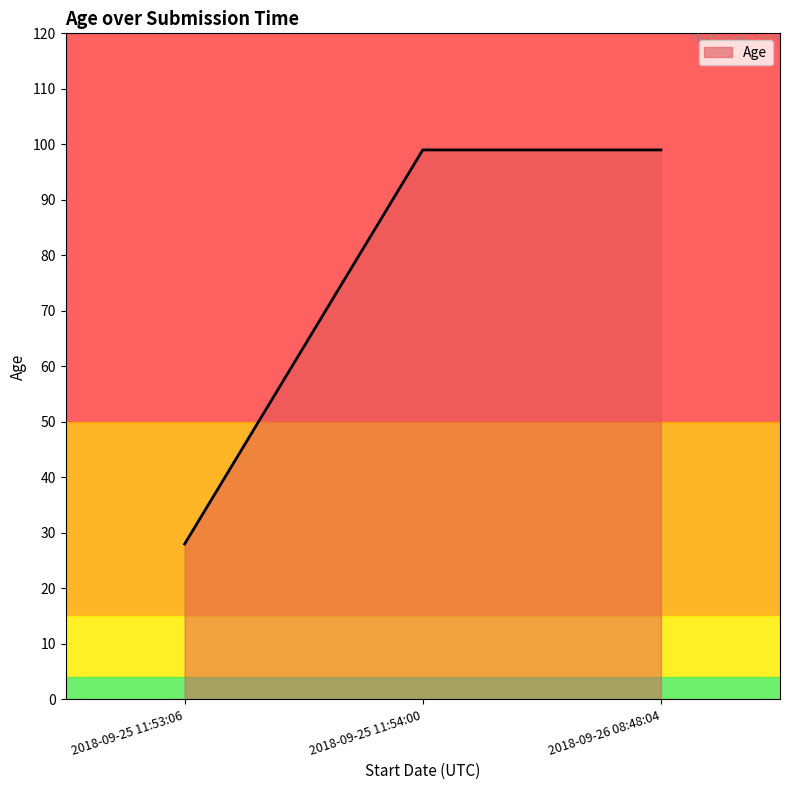

Between 2018-09-26 08:48:04 and 2018-09-25 11:54:00, which is larger?

2018-09-26 08:48:04